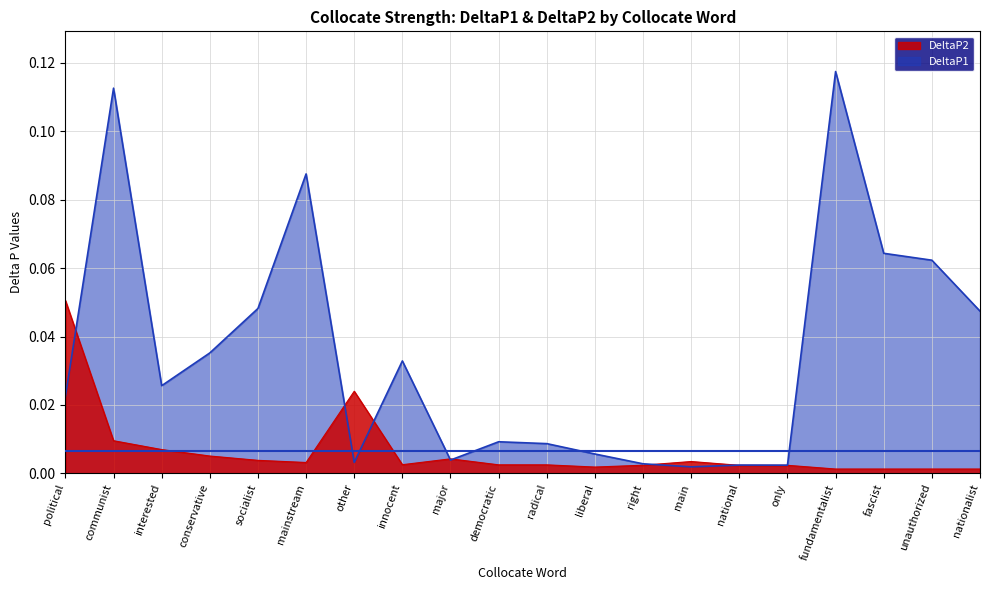

Reading right to left, transcribe all the data shown in this chart.

DeltaP2: nationalist=0.0	unauthorized=0.0	fascist=0.0	fundamentalist=0.0	only=0.0	national=0.0	main=0.0	right=0.0	liberal=0.0	radical=0.0	democratic=0.0	major=0.0	innocent=0.0	other=0.0	mainstream=0.0	socialist=0.0	conservative=0.0	interested=0.0	communist=0.0	political=0.1
DeltaP1: nationalist=0.0	unauthorized=0.1	fascist=0.1	fundamentalist=0.1	only=0.0	national=0.0	main=0.0	right=0.0	liberal=0.0	radical=0.0	democratic=0.0	major=0.0	innocent=0.0	other=0.0	mainstream=0.1	socialist=0.0	conservative=0.0	interested=0.0	communist=0.1	political=0.0